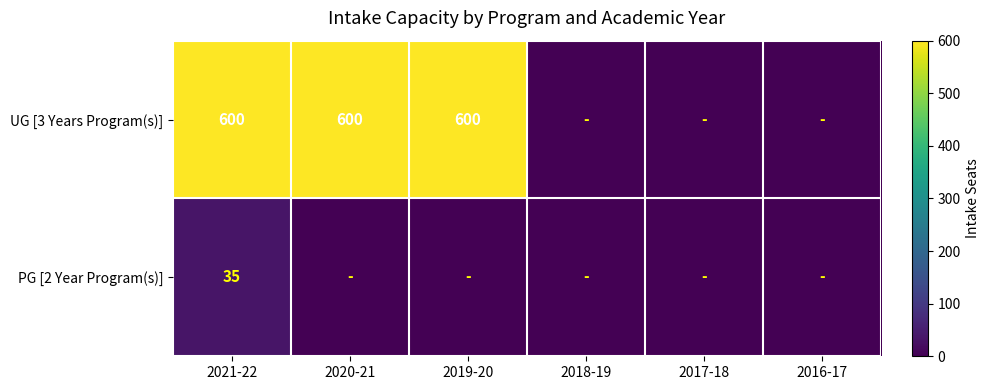

True or false: UG [3 Years Program(s)] has a value of 804 at 2019-20.

False